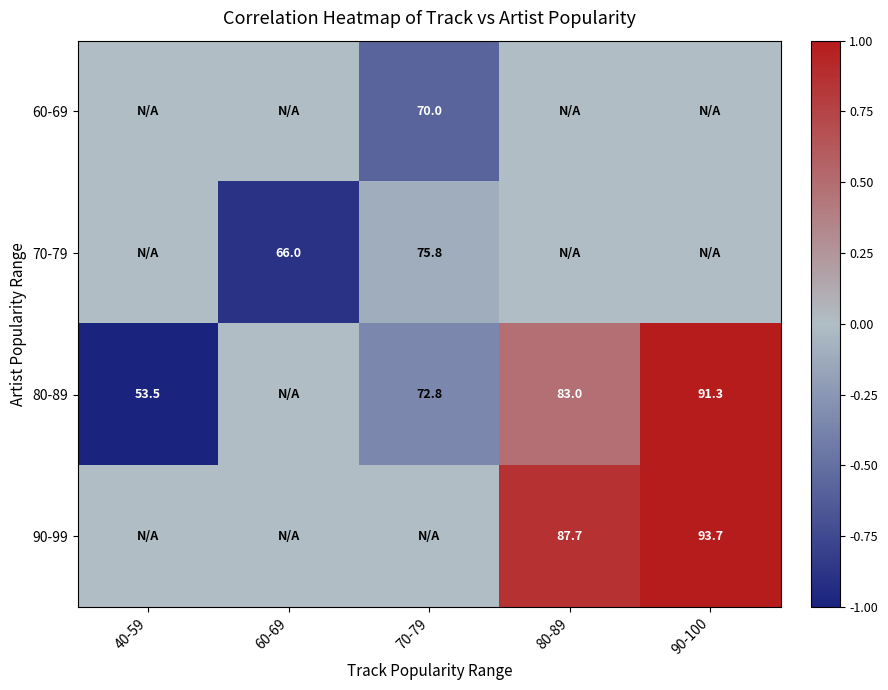

True or false: 70-79 has a value of 86.7 at 60-69.

False